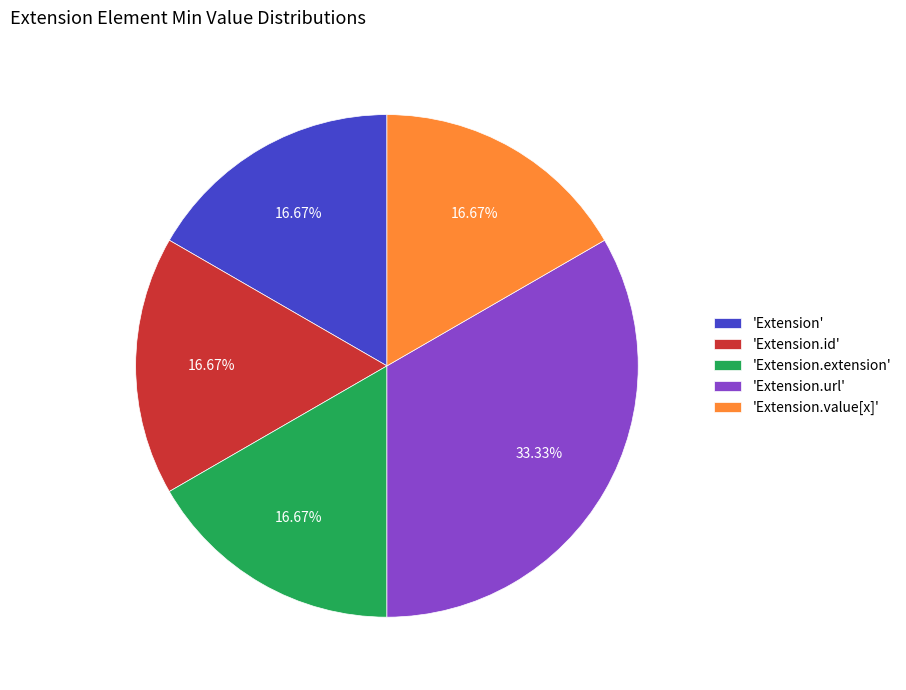

Is there any slice that represents more than half of the pie?

No